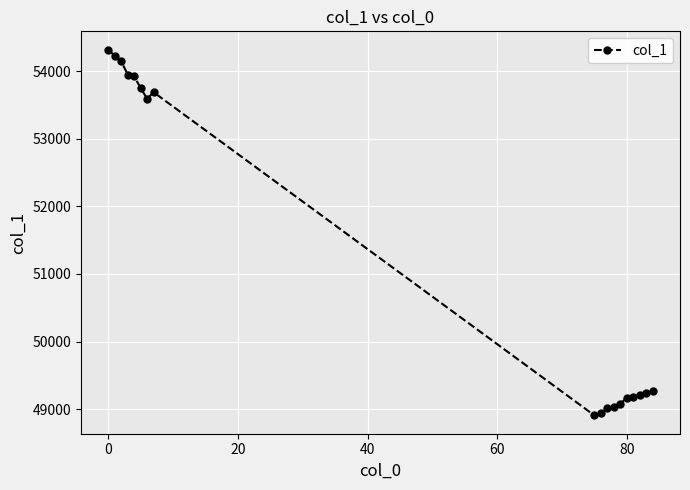

True or false: there are more than 0 points higher than both neighbors.

True